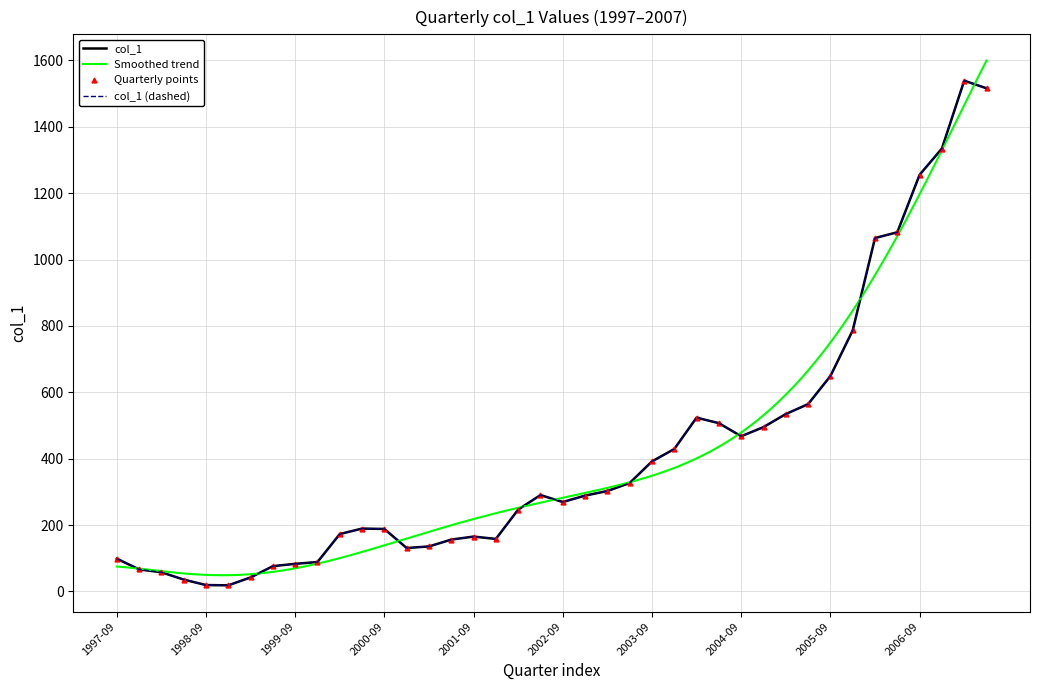

Between 2003-03-31 and 2003-12-31, which is larger?

2003-12-31